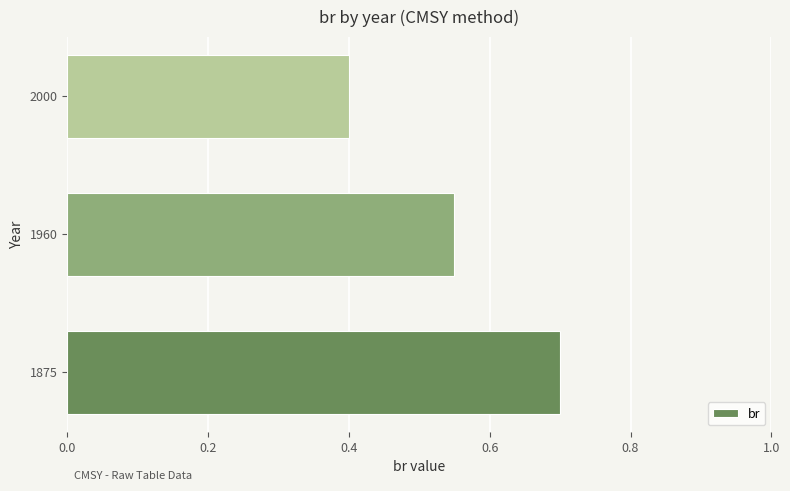

Count the values in the range 0 to 1.

3